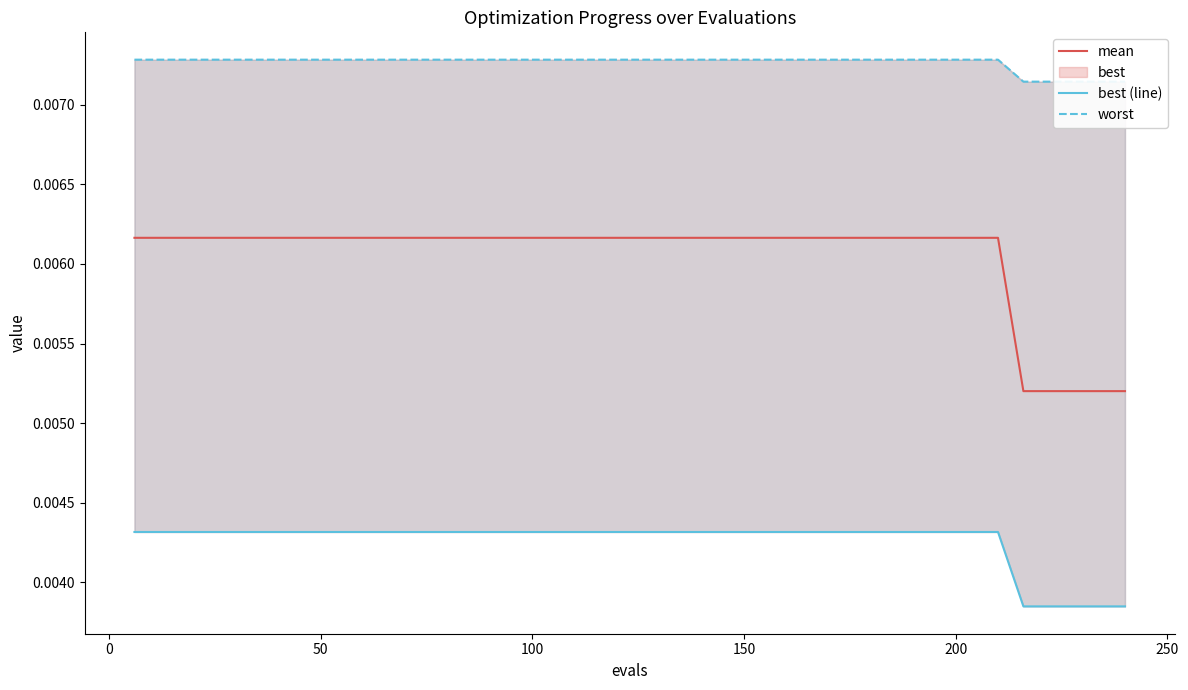

How many lines are shown in the chart?

3